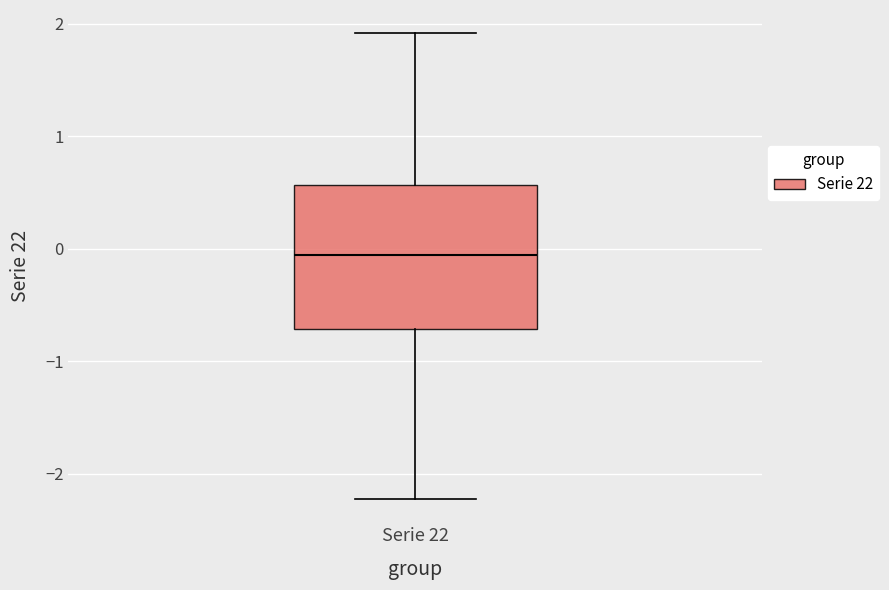

Read this box plot against the y-axis: the position of the median line, the range covered by the box, and the ends of both whiskers. The values are not printed on the chart, so give them approximately, as read against the axis.

median -0.1, box -0.7 to 0.6, whiskers -2.2 to 1.9